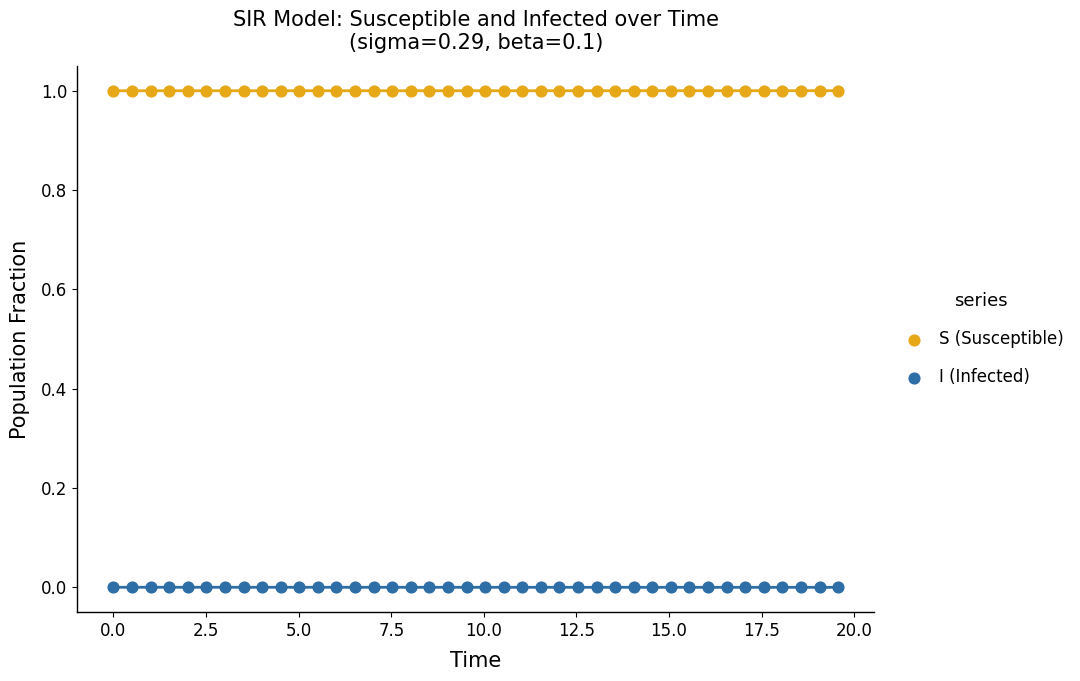

Across all data points, what is the range of X values (max minus min)?

19.6